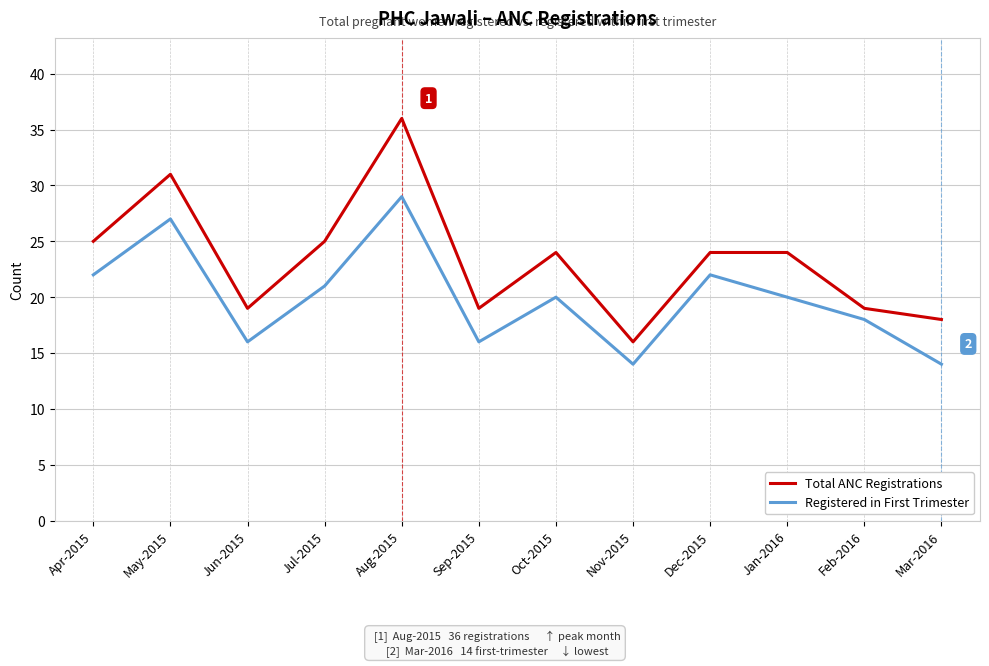

The Total ANC Registrations series shows 24 at Dec-2015. True or false?

True